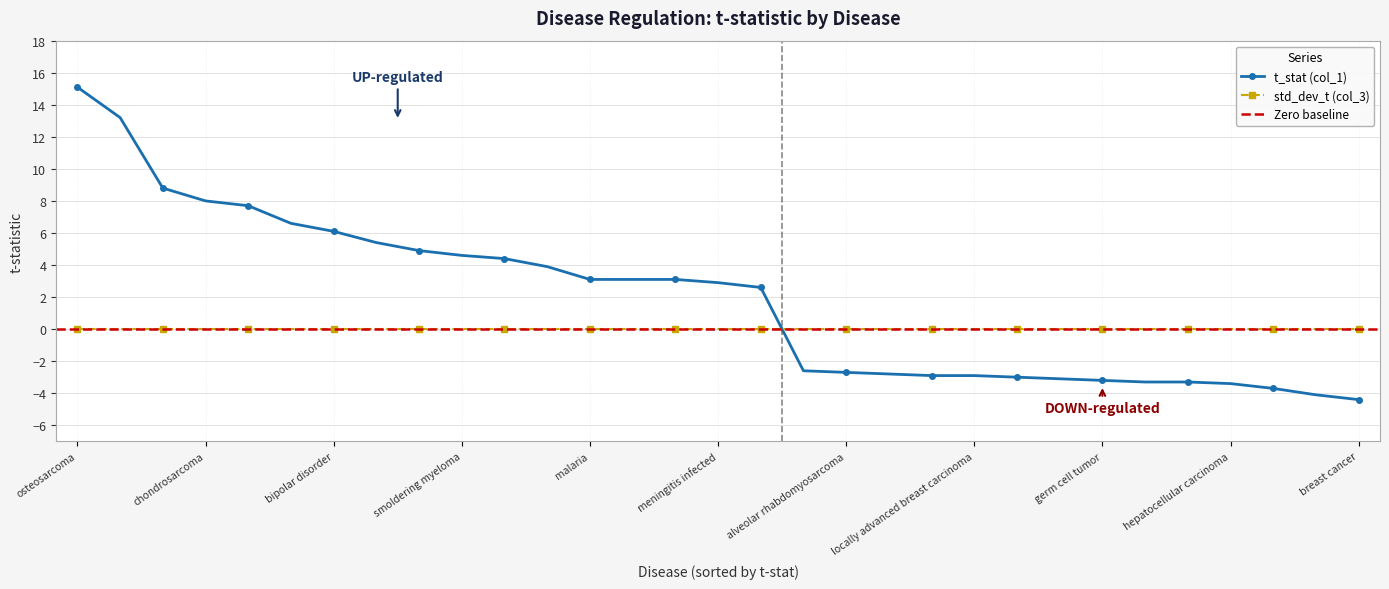

What is the label of the 3rd point from the left?

Hyperparathyroidism